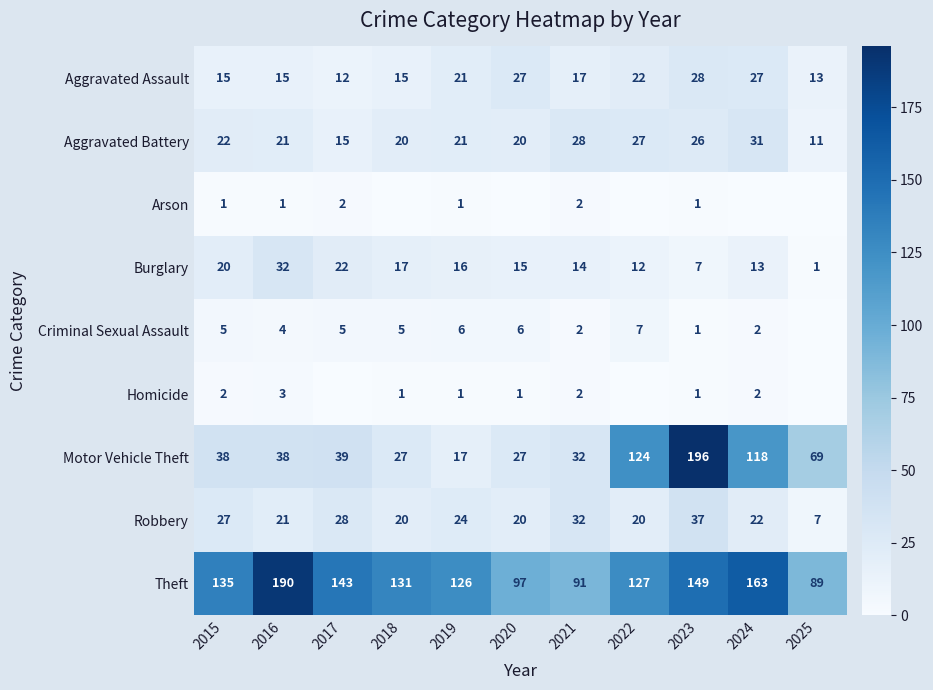

What is the maximum value for Theft?

190